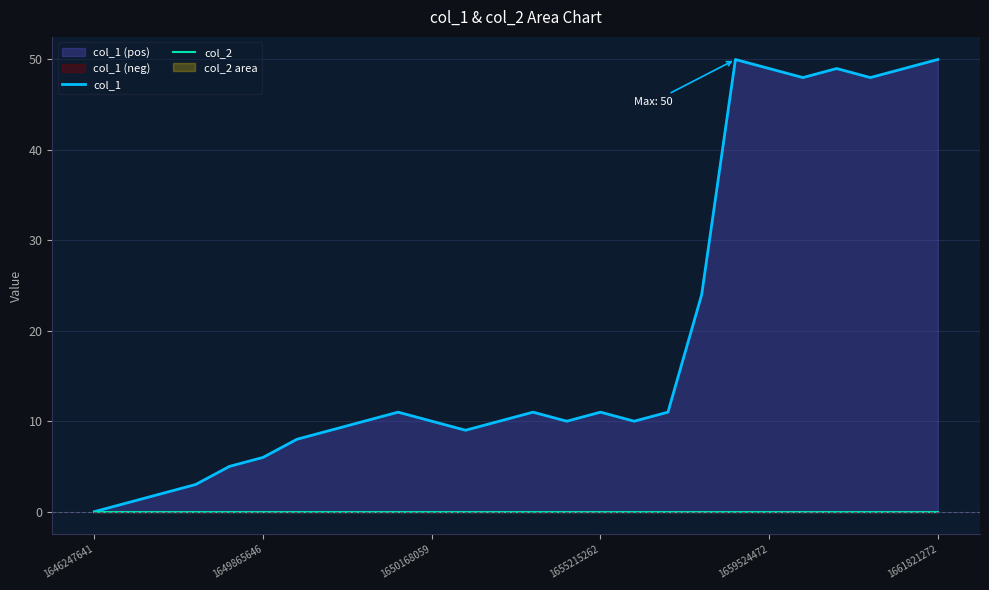

Does the chart display data point markers on the line(s)?

No